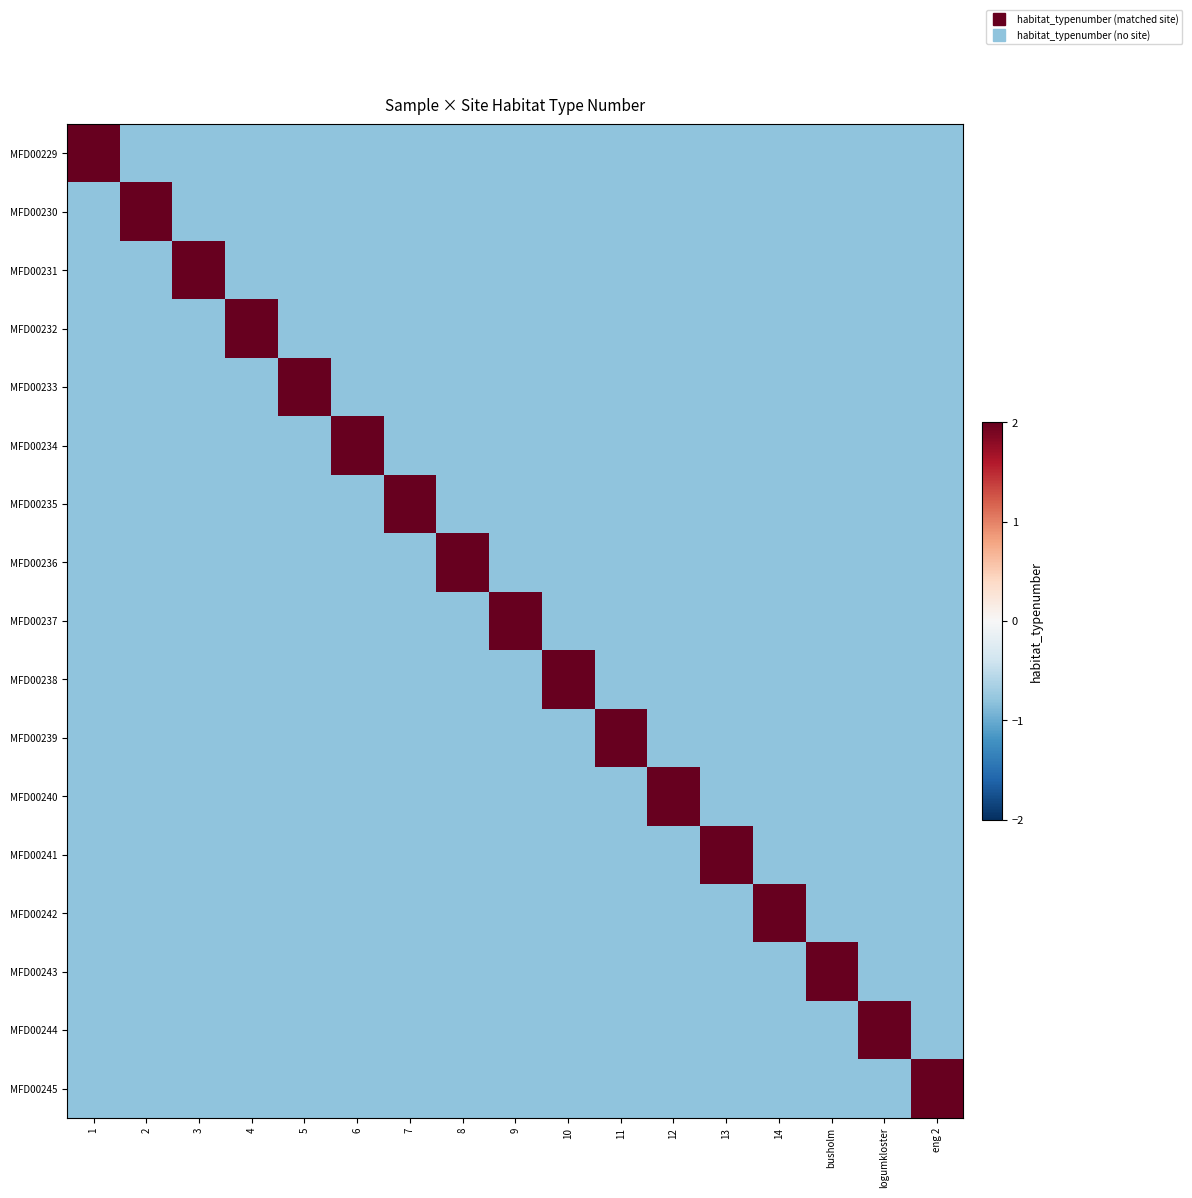

Reading left to right, list all the values displayed in this chart.

MFD00229: 1=2.0	2=-0.8	3=-0.8	4=-0.8	5=-0.8	6=-0.8	7=-0.8	8=-0.8	9=-0.8	10=-0.8	11=-0.8	12=-0.8	13=-0.8	14=-0.8	busholm=-0.8	logumkloster=-0.8	eng 2=-0.8
MFD00230: 1=-0.8	2=2.0	3=-0.8	4=-0.8	5=-0.8	6=-0.8	7=-0.8	8=-0.8	9=-0.8	10=-0.8	11=-0.8	12=-0.8	13=-0.8	14=-0.8	busholm=-0.8	logumkloster=-0.8	eng 2=-0.8
MFD00231: 1=-0.8	2=-0.8	3=2.0	4=-0.8	5=-0.8	6=-0.8	7=-0.8	8=-0.8	9=-0.8	10=-0.8	11=-0.8	12=-0.8	13=-0.8	14=-0.8	busholm=-0.8	logumkloster=-0.8	eng 2=-0.8
MFD00232: 1=-0.8	2=-0.8	3=-0.8	4=2.0	5=-0.8	6=-0.8	7=-0.8	8=-0.8	9=-0.8	10=-0.8	11=-0.8	12=-0.8	13=-0.8	14=-0.8	busholm=-0.8	logumkloster=-0.8	eng 2=-0.8
MFD00233: 1=-0.8	2=-0.8	3=-0.8	4=-0.8	5=2.0	6=-0.8	7=-0.8	8=-0.8	9=-0.8	10=-0.8	11=-0.8	12=-0.8	13=-0.8	14=-0.8	busholm=-0.8	logumkloster=-0.8	eng 2=-0.8
MFD00234: 1=-0.8	2=-0.8	3=-0.8	4=-0.8	5=-0.8	6=2.0	7=-0.8	8=-0.8	9=-0.8	10=-0.8	11=-0.8	12=-0.8	13=-0.8	14=-0.8	busholm=-0.8	logumkloster=-0.8	eng 2=-0.8
MFD00235: 1=-0.8	2=-0.8	3=-0.8	4=-0.8	5=-0.8	6=-0.8	7=2.0	8=-0.8	9=-0.8	10=-0.8	11=-0.8	12=-0.8	13=-0.8	14=-0.8	busholm=-0.8	logumkloster=-0.8	eng 2=-0.8
MFD00236: 1=-0.8	2=-0.8	3=-0.8	4=-0.8	5=-0.8	6=-0.8	7=-0.8	8=2.0	9=-0.8	10=-0.8	11=-0.8	12=-0.8	13=-0.8	14=-0.8	busholm=-0.8	logumkloster=-0.8	eng 2=-0.8
MFD00237: 1=-0.8	2=-0.8	3=-0.8	4=-0.8	5=-0.8	6=-0.8	7=-0.8	8=-0.8	9=2.0	10=-0.8	11=-0.8	12=-0.8	13=-0.8	14=-0.8	busholm=-0.8	logumkloster=-0.8	eng 2=-0.8
MFD00238: 1=-0.8	2=-0.8	3=-0.8	4=-0.8	5=-0.8	6=-0.8	7=-0.8	8=-0.8	9=-0.8	10=2.0	11=-0.8	12=-0.8	13=-0.8	14=-0.8	busholm=-0.8	logumkloster=-0.8	eng 2=-0.8
MFD00239: 1=-0.8	2=-0.8	3=-0.8	4=-0.8	5=-0.8	6=-0.8	7=-0.8	8=-0.8	9=-0.8	10=-0.8	11=2.0	12=-0.8	13=-0.8	14=-0.8	busholm=-0.8	logumkloster=-0.8	eng 2=-0.8
MFD00240: 1=-0.8	2=-0.8	3=-0.8	4=-0.8	5=-0.8	6=-0.8	7=-0.8	8=-0.8	9=-0.8	10=-0.8	11=-0.8	12=2.0	13=-0.8	14=-0.8	busholm=-0.8	logumkloster=-0.8	eng 2=-0.8
MFD00241: 1=-0.8	2=-0.8	3=-0.8	4=-0.8	5=-0.8	6=-0.8	7=-0.8	8=-0.8	9=-0.8	10=-0.8	11=-0.8	12=-0.8	13=2.0	14=-0.8	busholm=-0.8	logumkloster=-0.8	eng 2=-0.8
MFD00242: 1=-0.8	2=-0.8	3=-0.8	4=-0.8	5=-0.8	6=-0.8	7=-0.8	8=-0.8	9=-0.8	10=-0.8	11=-0.8	12=-0.8	13=-0.8	14=2.0	busholm=-0.8	logumkloster=-0.8	eng 2=-0.8
MFD00243: 1=-0.8	2=-0.8	3=-0.8	4=-0.8	5=-0.8	6=-0.8	7=-0.8	8=-0.8	9=-0.8	10=-0.8	11=-0.8	12=-0.8	13=-0.8	14=-0.8	busholm=2.0	logumkloster=-0.8	eng 2=-0.8
MFD00244: 1=-0.8	2=-0.8	3=-0.8	4=-0.8	5=-0.8	6=-0.8	7=-0.8	8=-0.8	9=-0.8	10=-0.8	11=-0.8	12=-0.8	13=-0.8	14=-0.8	busholm=-0.8	logumkloster=2.0	eng 2=-0.8
MFD00245: 1=-0.8	2=-0.8	3=-0.8	4=-0.8	5=-0.8	6=-0.8	7=-0.8	8=-0.8	9=-0.8	10=-0.8	11=-0.8	12=-0.8	13=-0.8	14=-0.8	busholm=-0.8	logumkloster=-0.8	eng 2=2.0